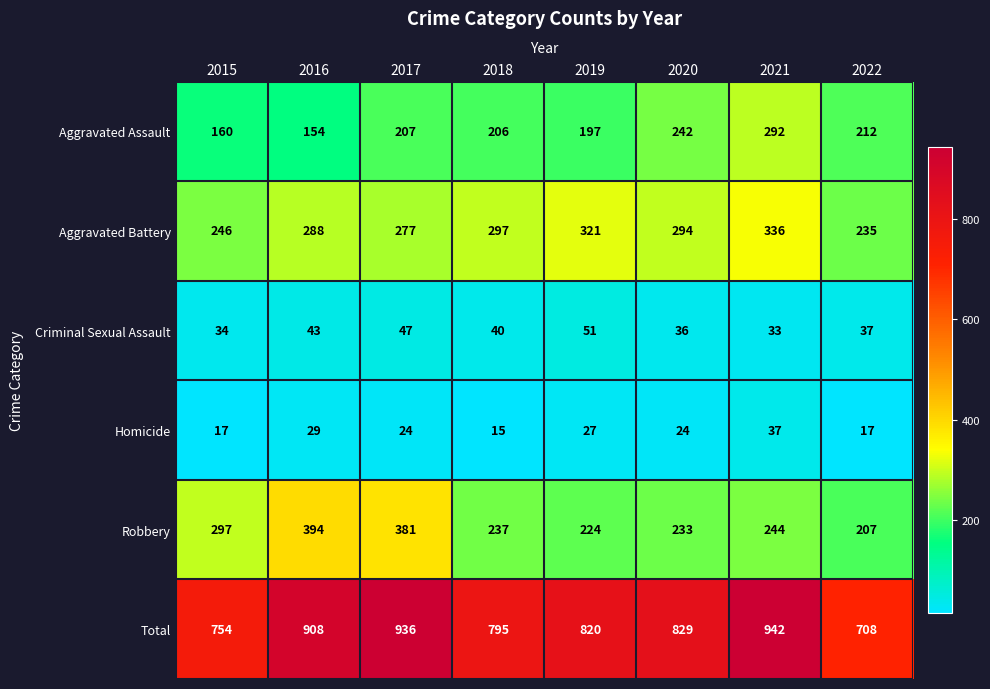

What is the sum of the Aggravated Battery values at 2015 and 2018?

543